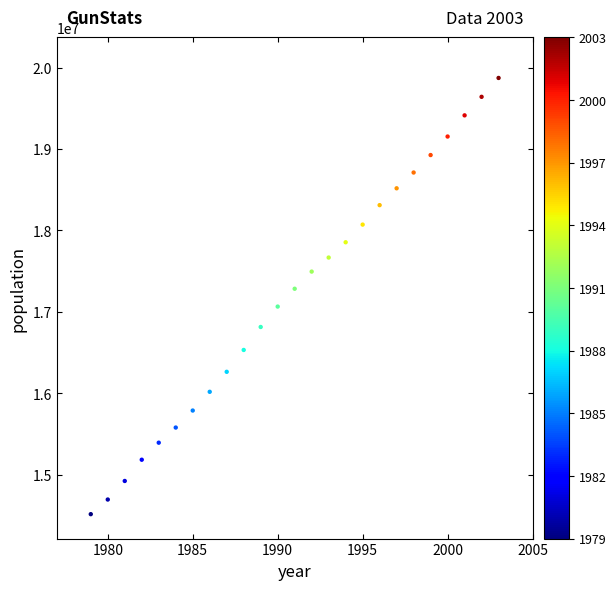

What is the range of Y values (max minus min)?

5356917